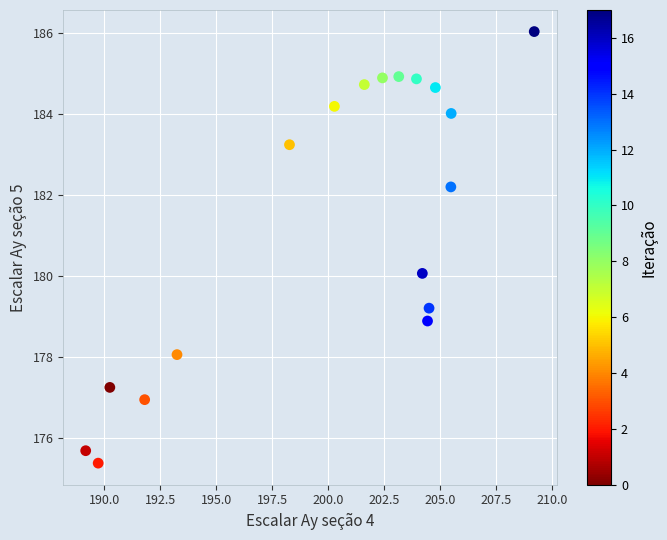

What is the range of X values (max minus min)?

20.0